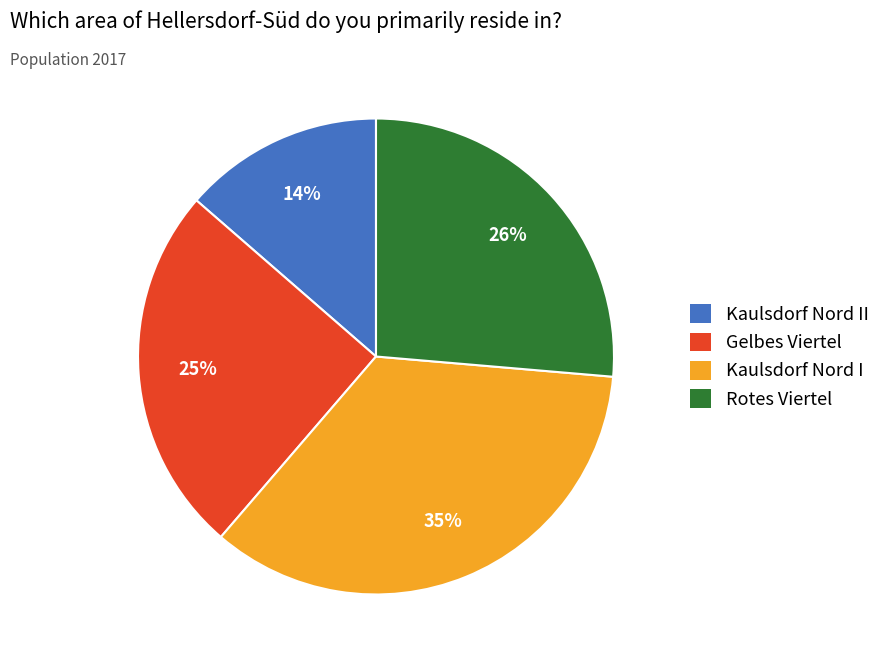

What percentage is the Kaulsdorf Nord II slice, to the nearest percent?

14%